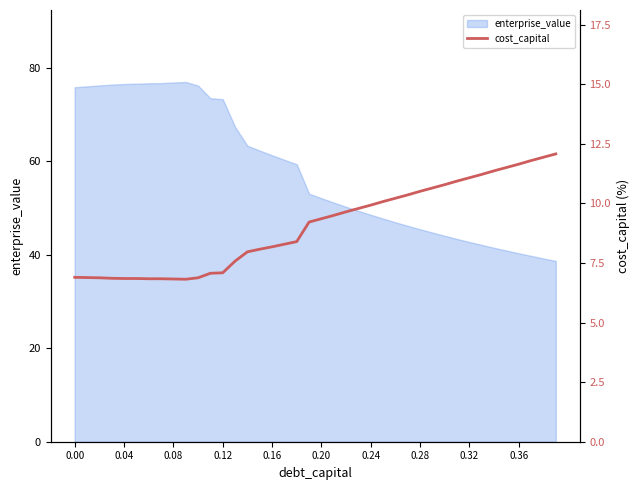

What is the highest value of the enterprise_value series?

77.0